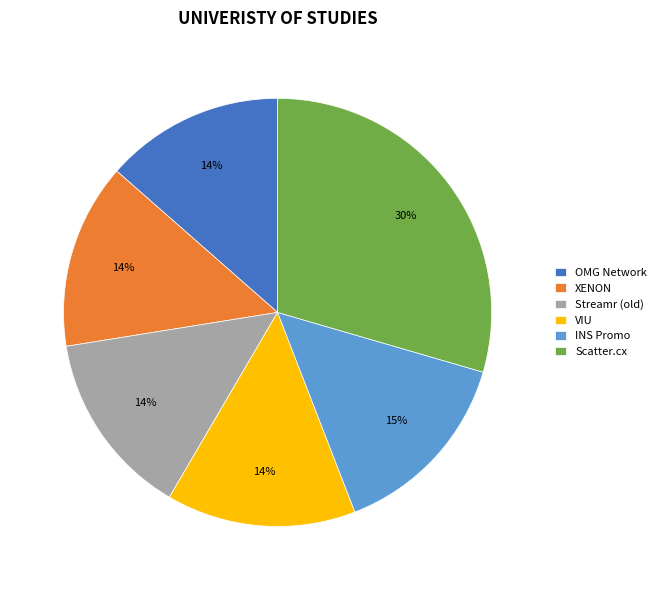

Which category has the biggest portion of the pie?

Scatter.cx